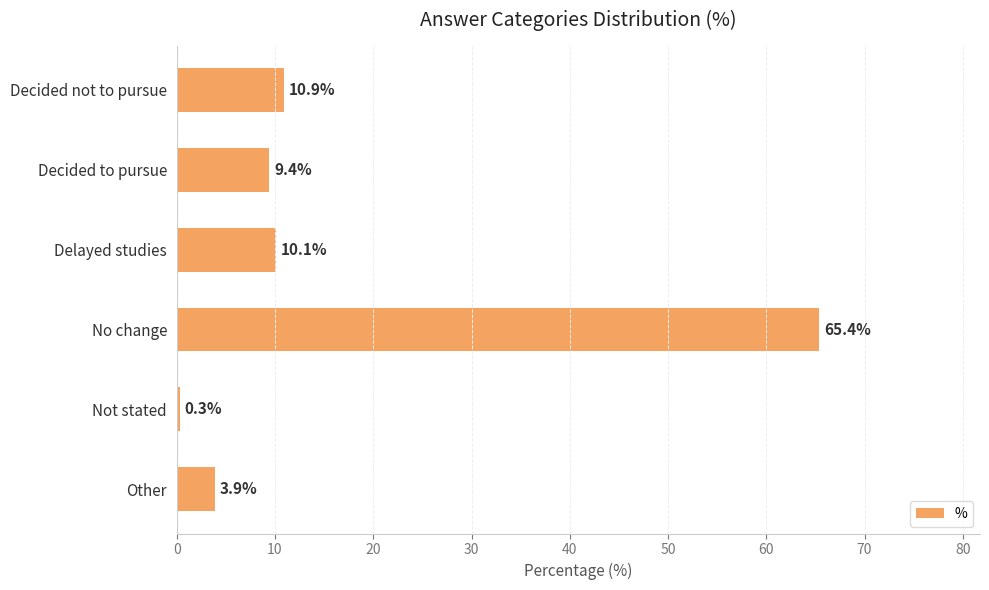

Does the chart contain any negative values?

No